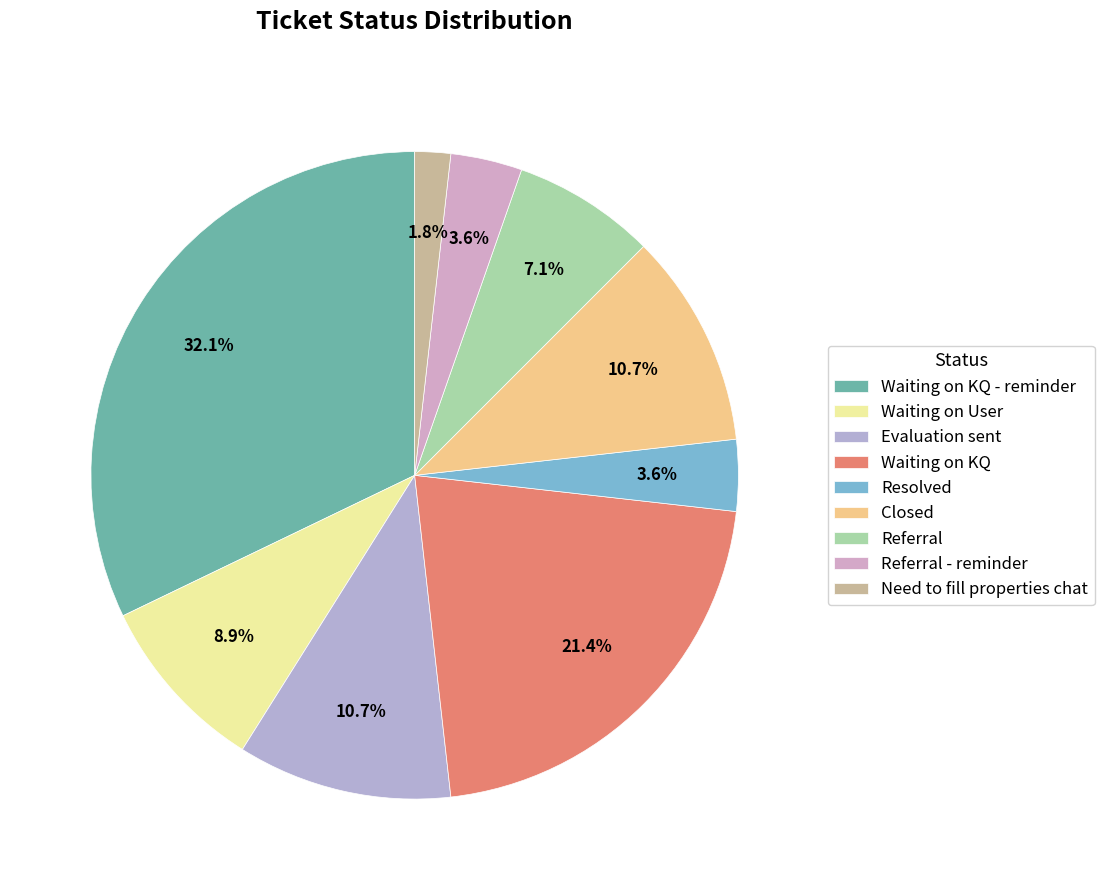

What is the largest slice in the pie chart?

Waiting on KQ - reminder